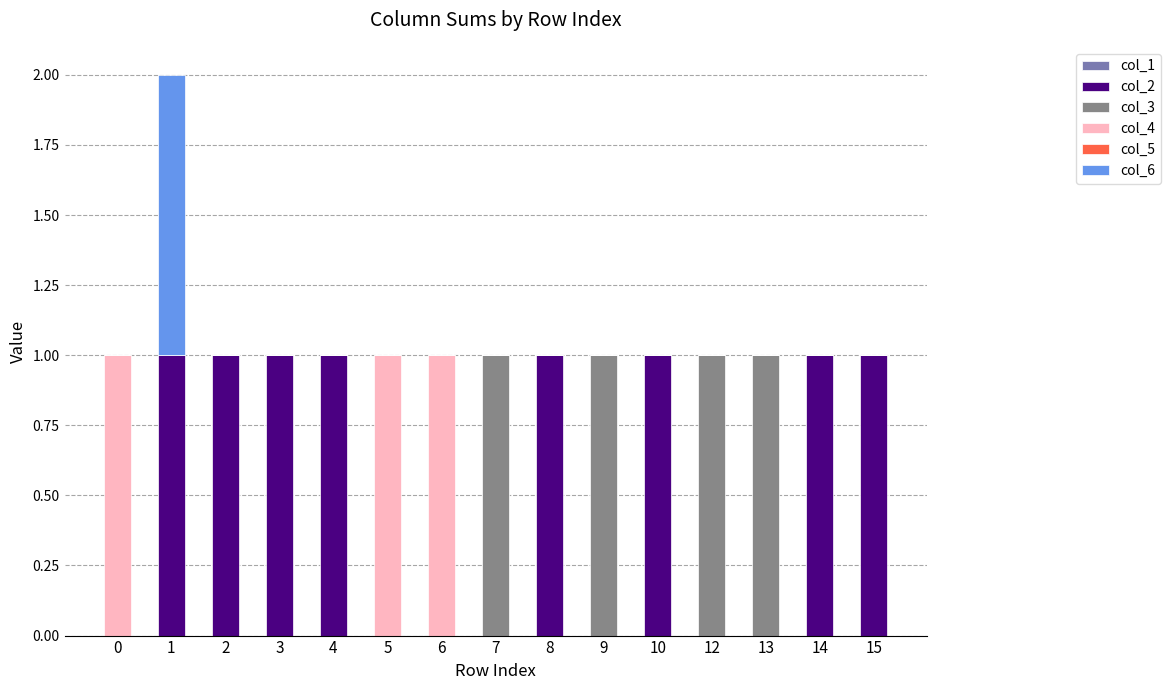

The col_2 series shows 0 at 5. True or false?

True